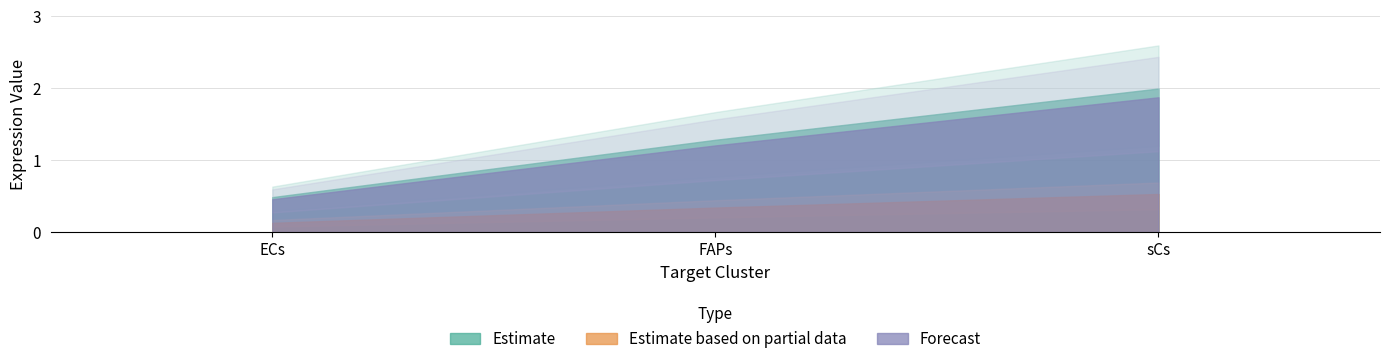

At which category does the chart reach its peak across all series?

sCs